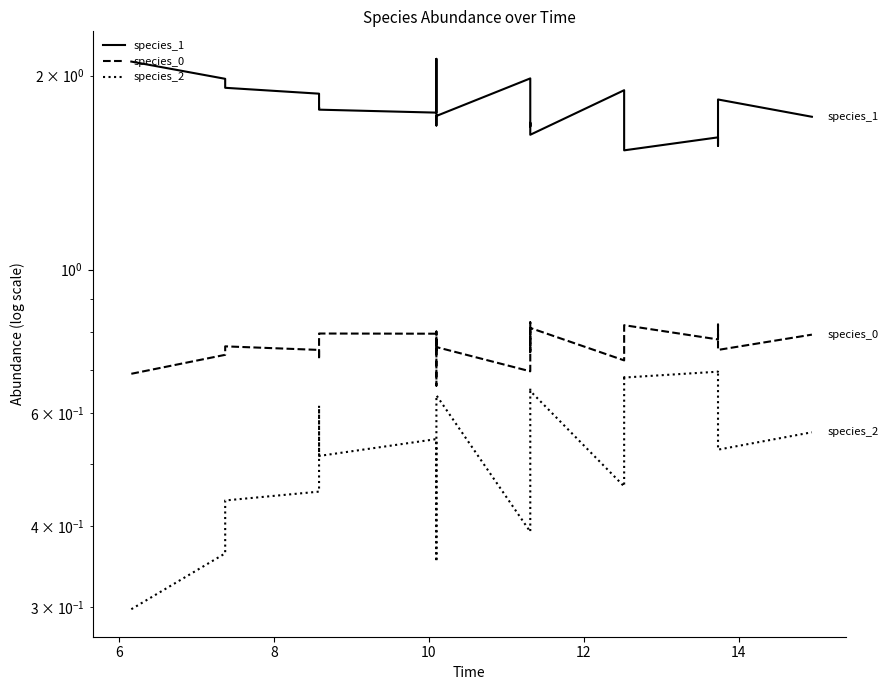

How many lines are shown in the chart?

3